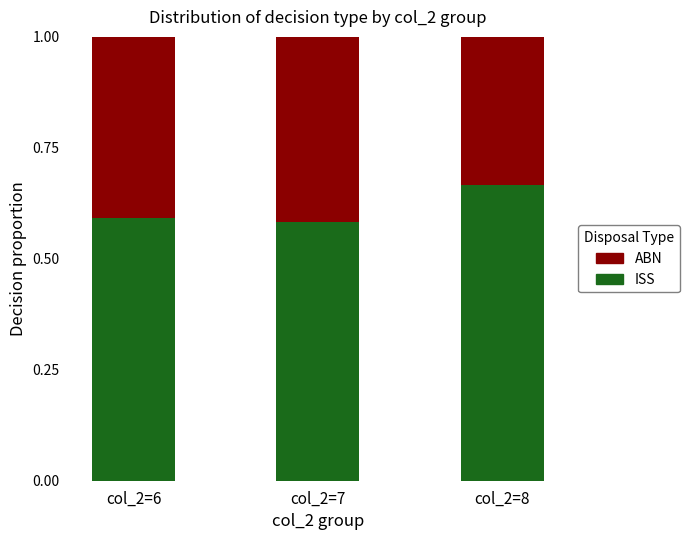

Are the bars grouped side by side (vs. stacked)?

No